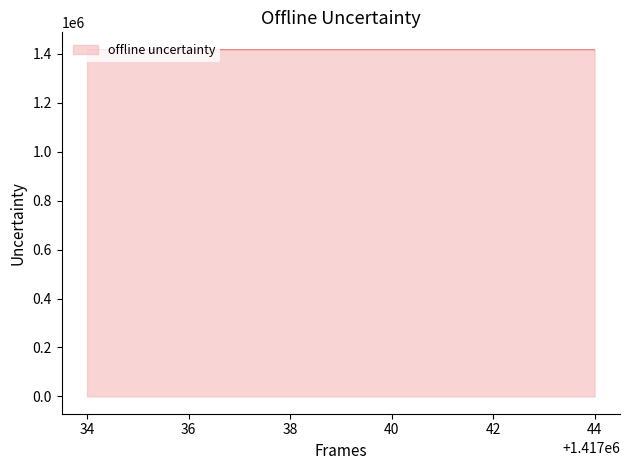

What is the smallest value displayed?

1417035